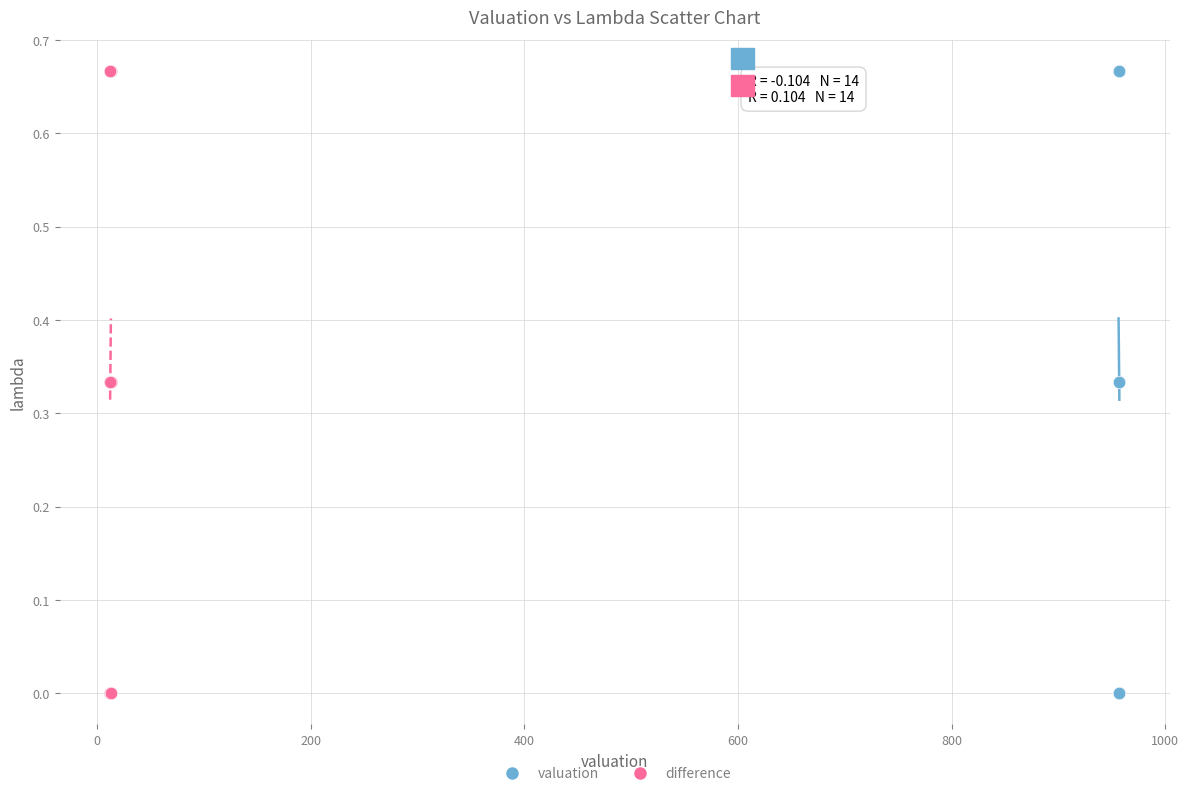

What are all the series names shown in the legend?

valuation, difference